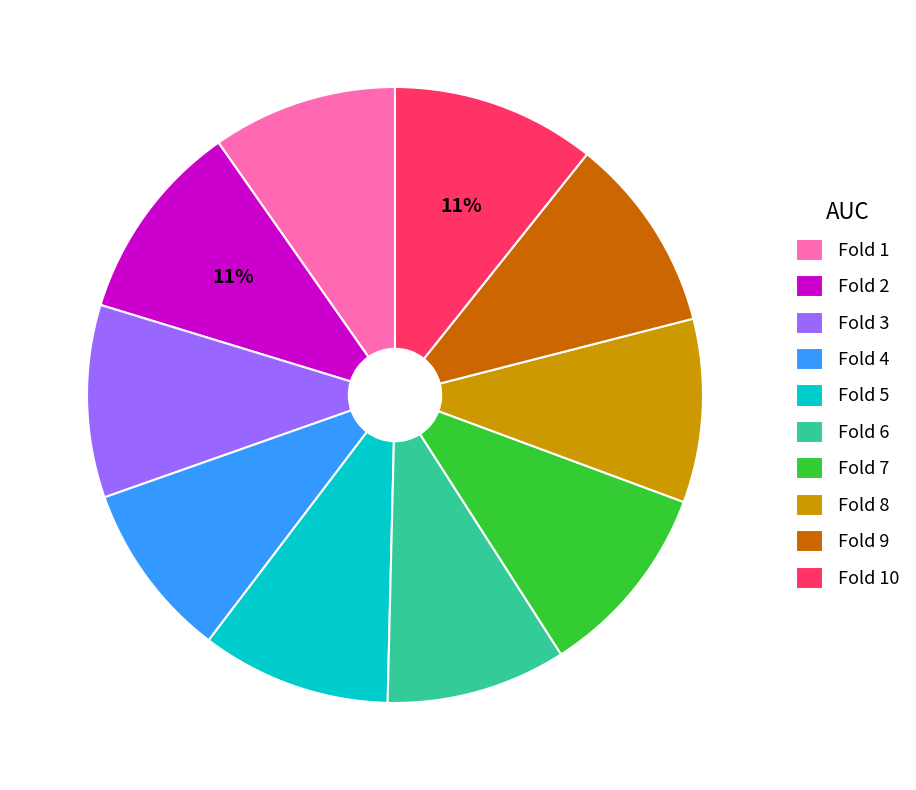

Is there any slice that represents more than half of the pie?

No